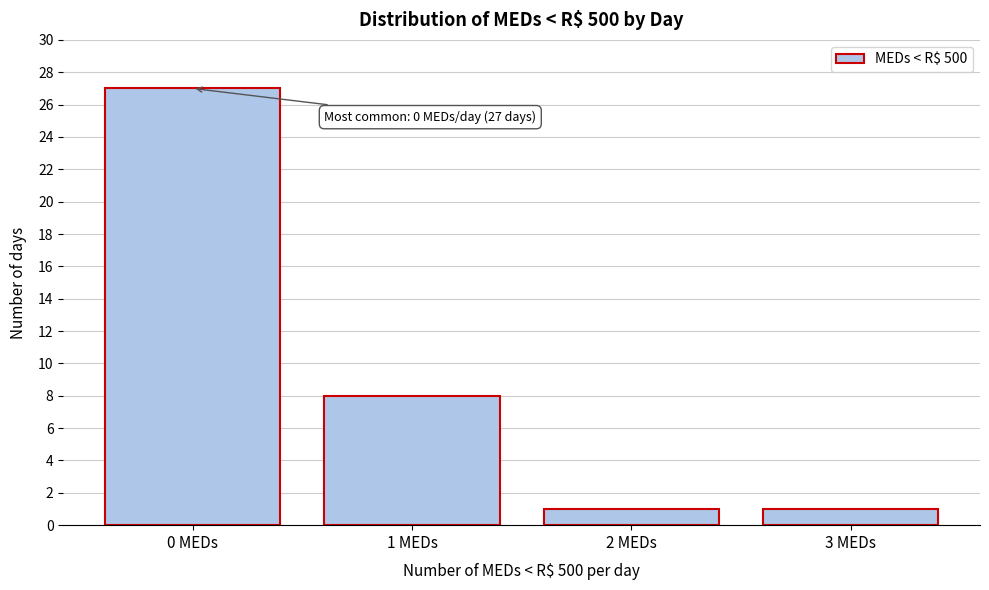

Reading right to left, extract all data points from this chart.

1	1	8	27